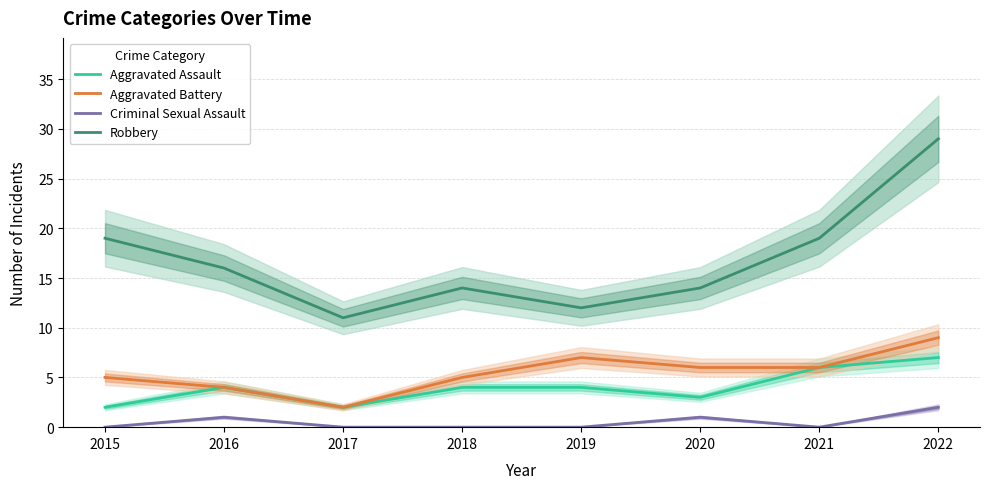

What is the approximate value of Aggravated Assault at 2016?

4